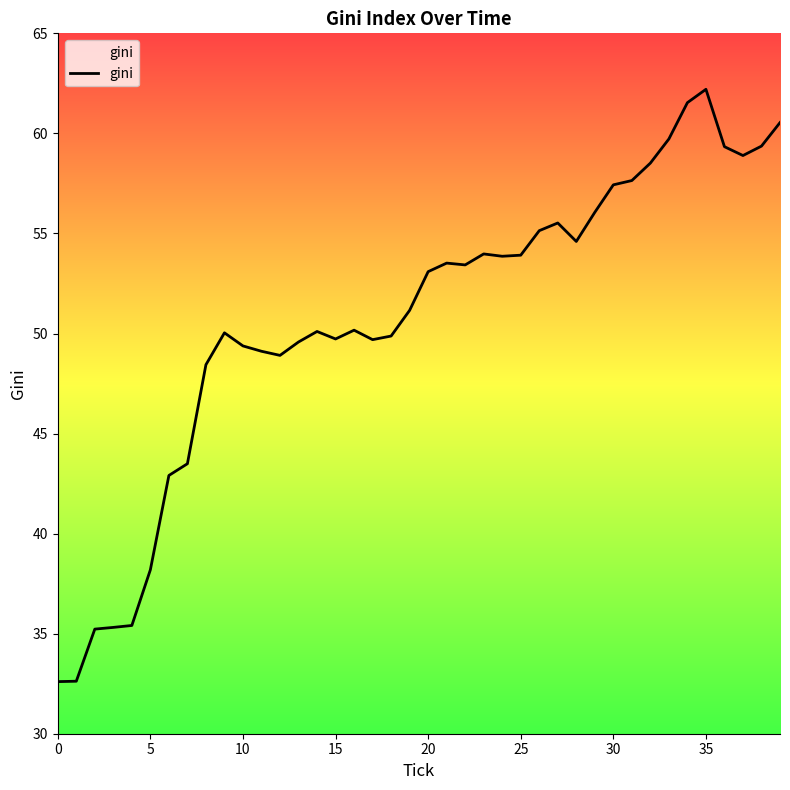

What is the difference between the maximum and minimum values?

29.6